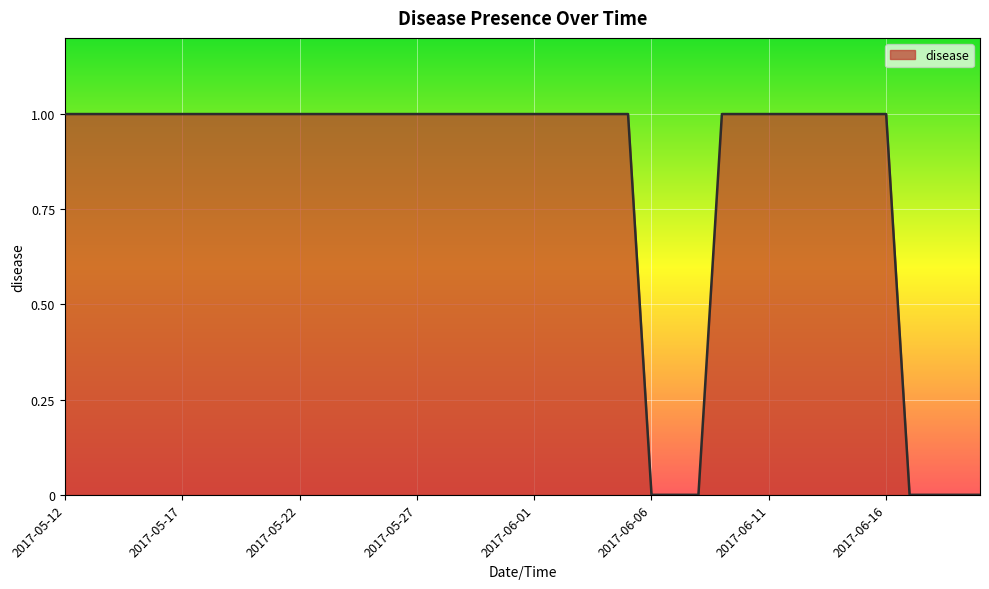

What is the average value?

1